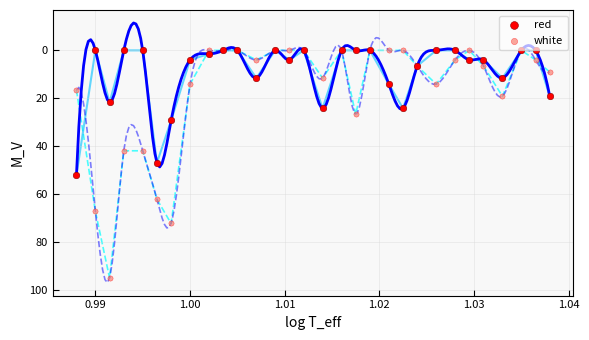

Which series has the largest Y range (max minus min)?

white